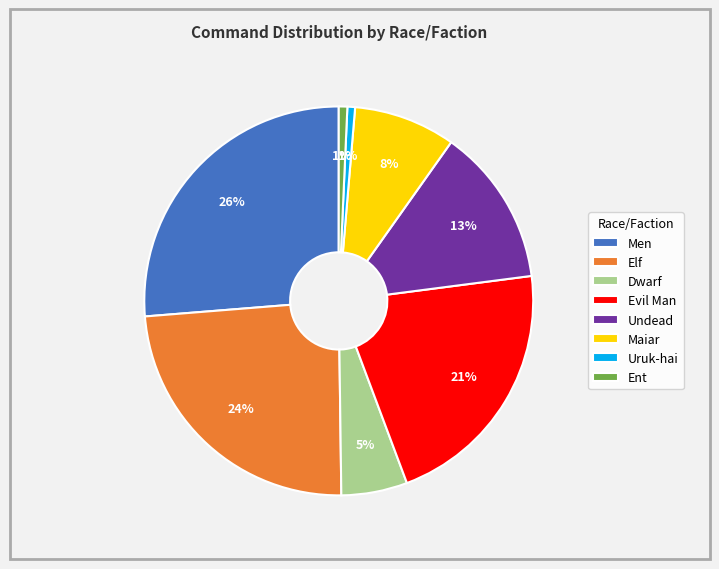

The Maiar slice represents 1% of the pie. True or false?

False